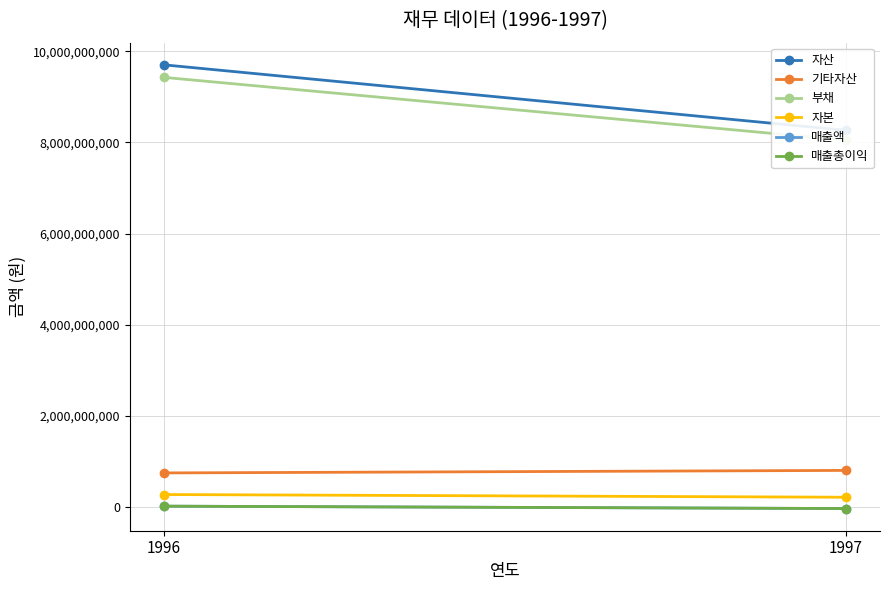

Which series has the largest range (max minus min)?

자산